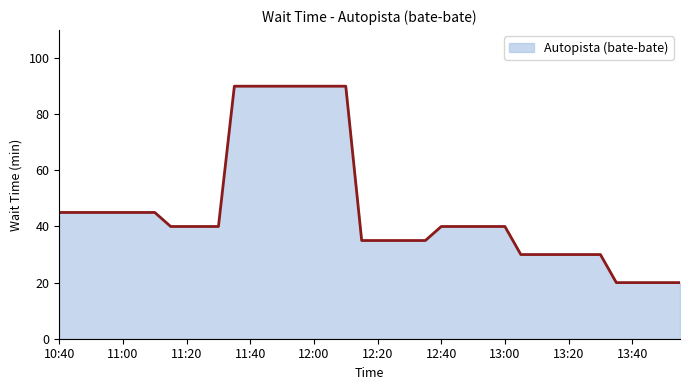

What is the difference between the maximum and minimum values?

70